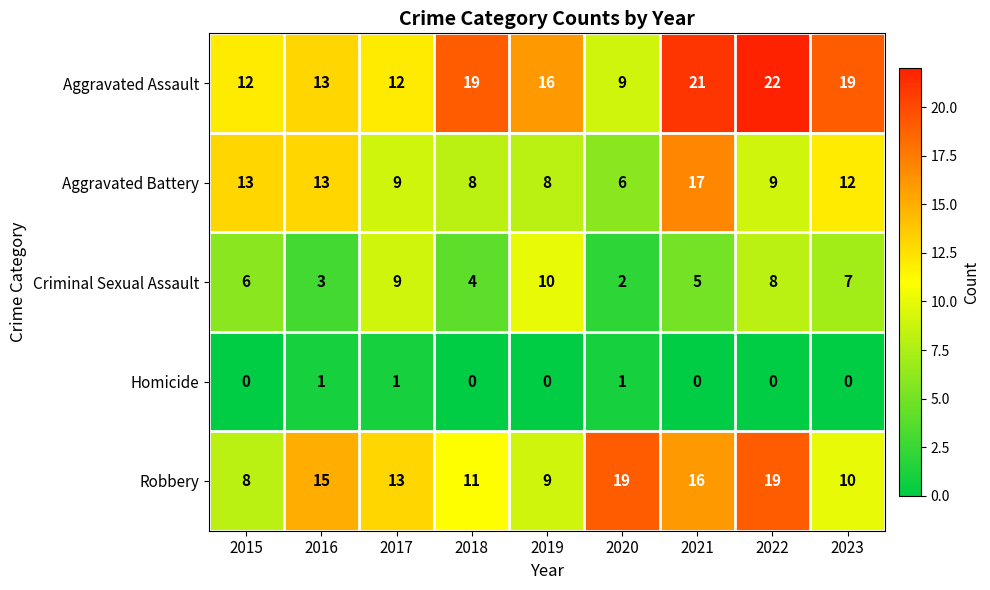

What is the difference between the highest and lowest values at 2023?

19